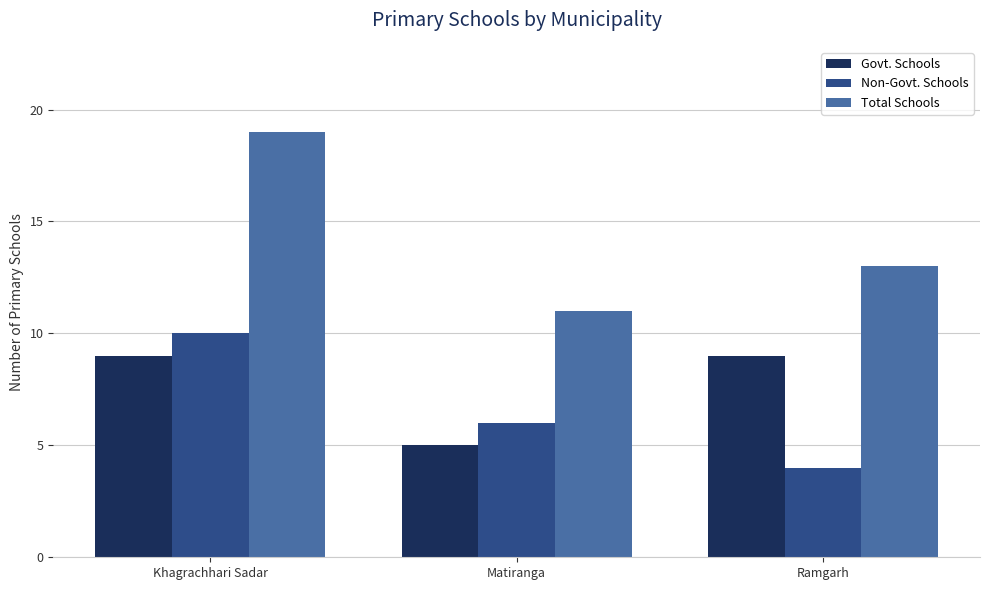

What is the spread (max minus min) of values at Matiranga?

6